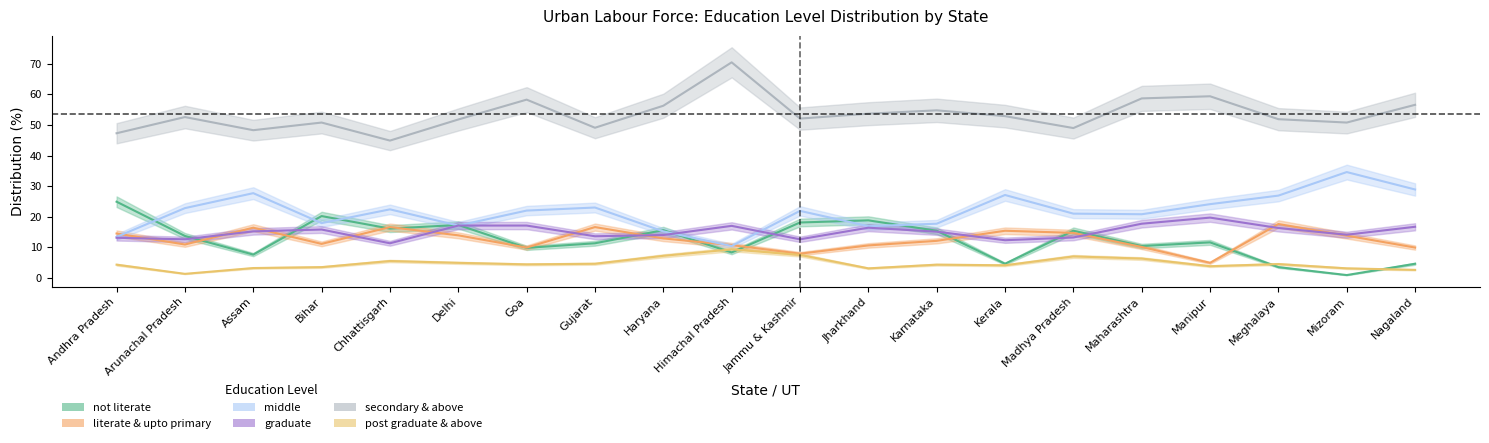

The secondary & above series shows 30.4 at Andhra Pradesh. True or false?

False